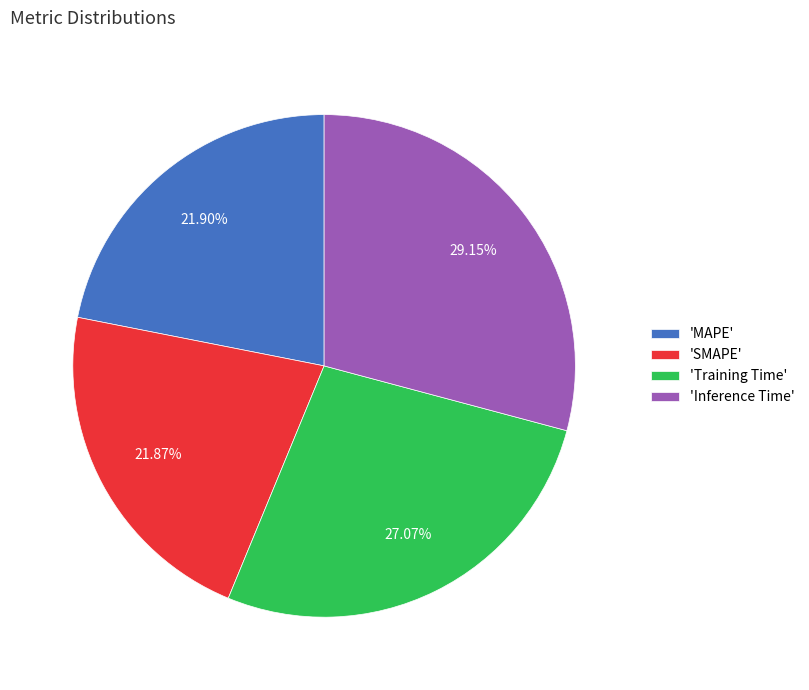

What is the largest slice in the pie chart?

'Inference Time'